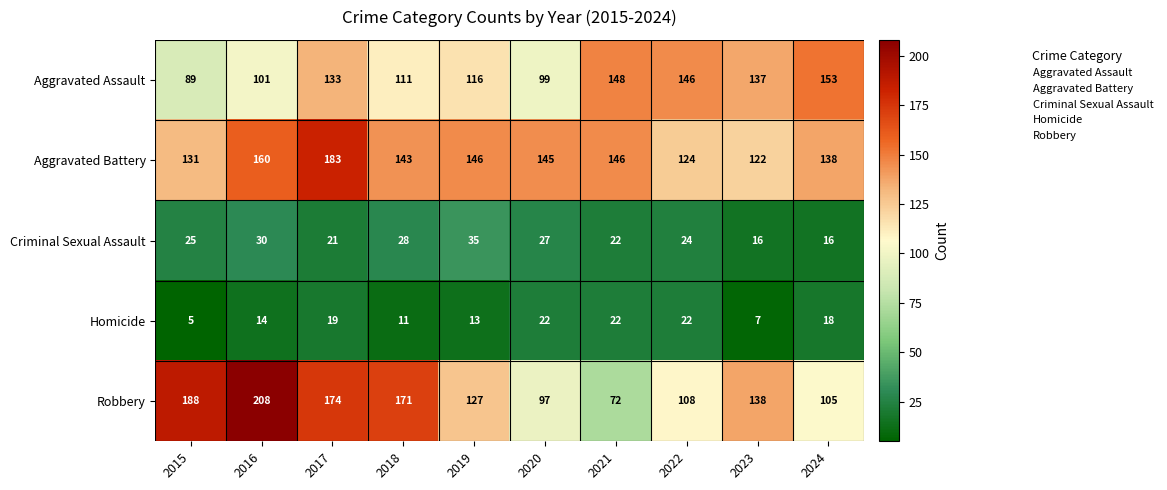

True or false: Robbery has a value of 61 at 2022.

False